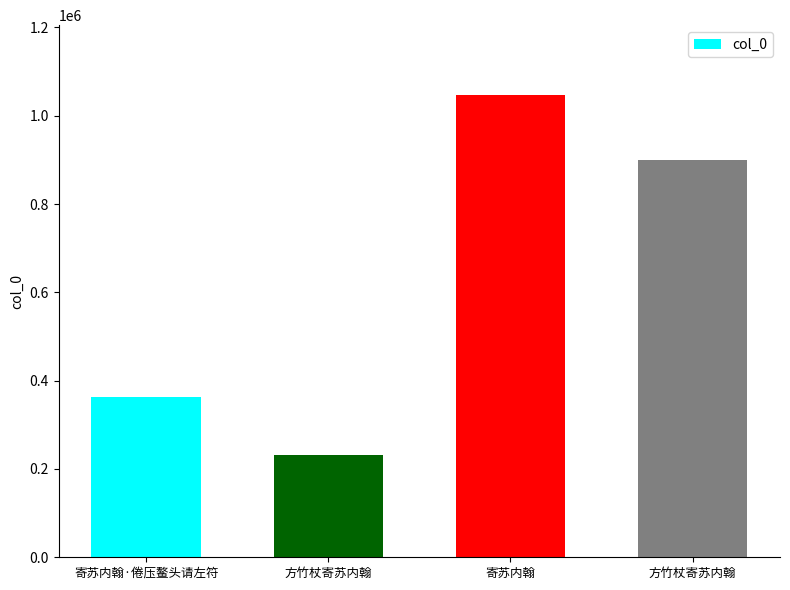

Reading left to right, what are all the values shown in this chart?

寄苏内翰·倦压鳌头请左符=363802	方竹杖寄苏内翰=230770	寄苏内翰=1047997	方竹杖寄苏内翰=899318